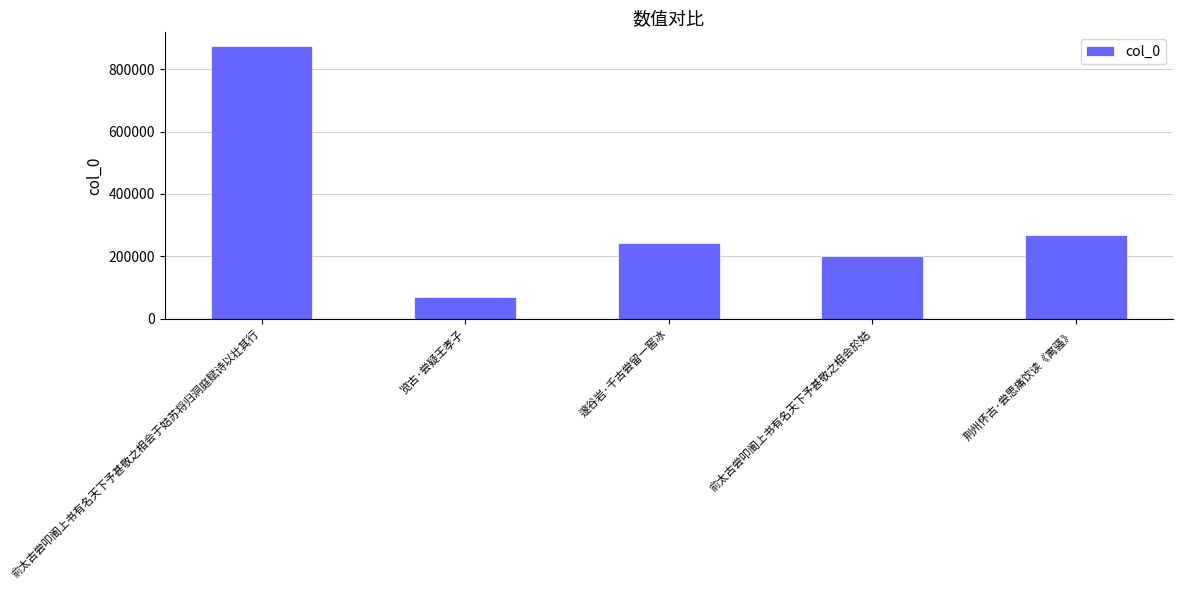

Reading right to left, list all the values displayed in this chart.

269670	199368	242465	69245	874362